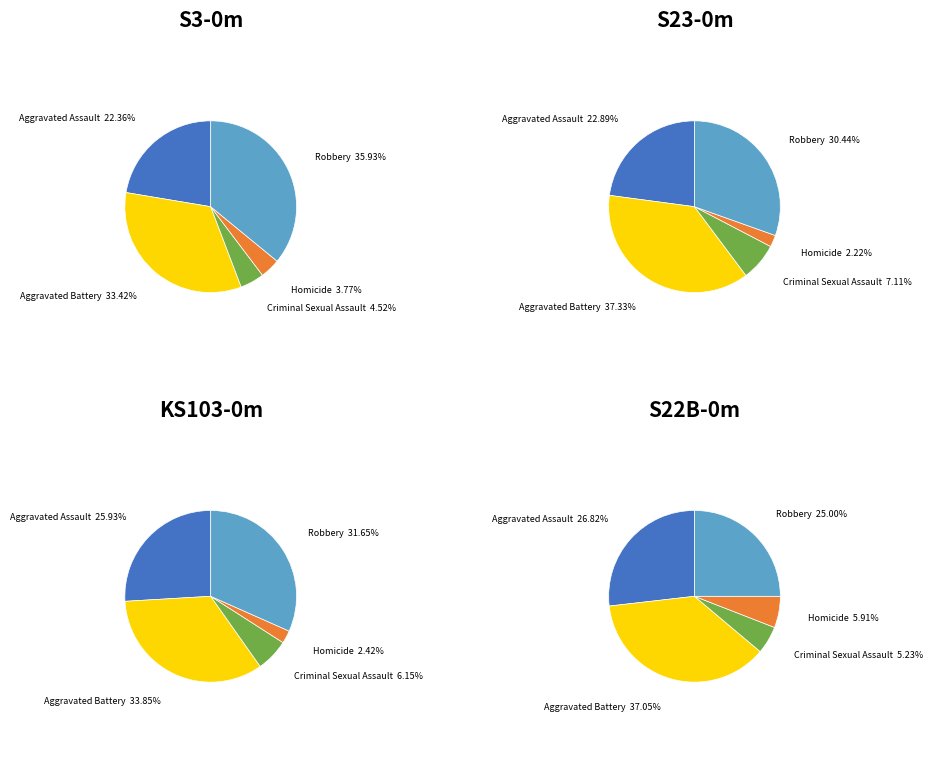

Is it true that Aggravated Battery is 20% of the pie?

False